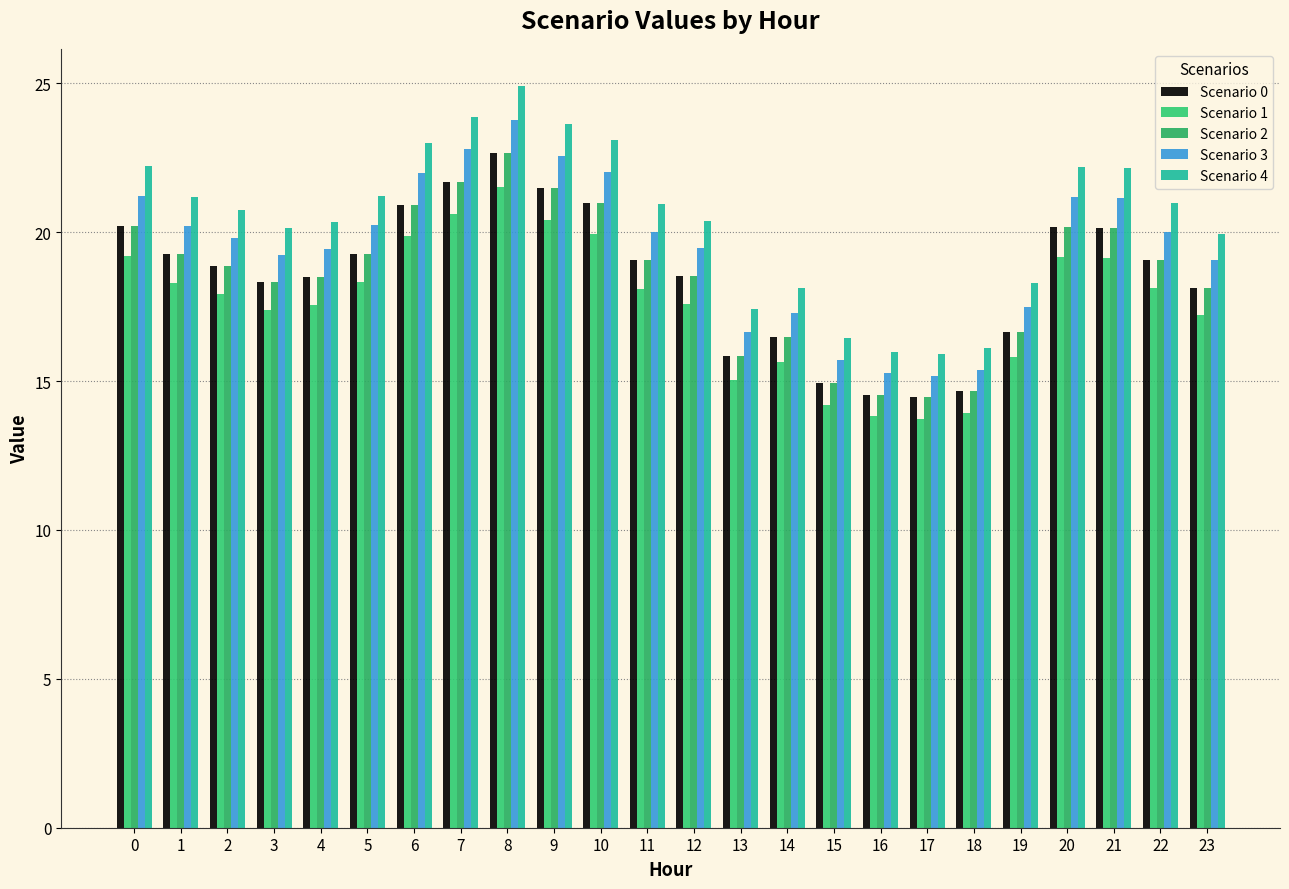

Which category has the lowest value across all series?

17